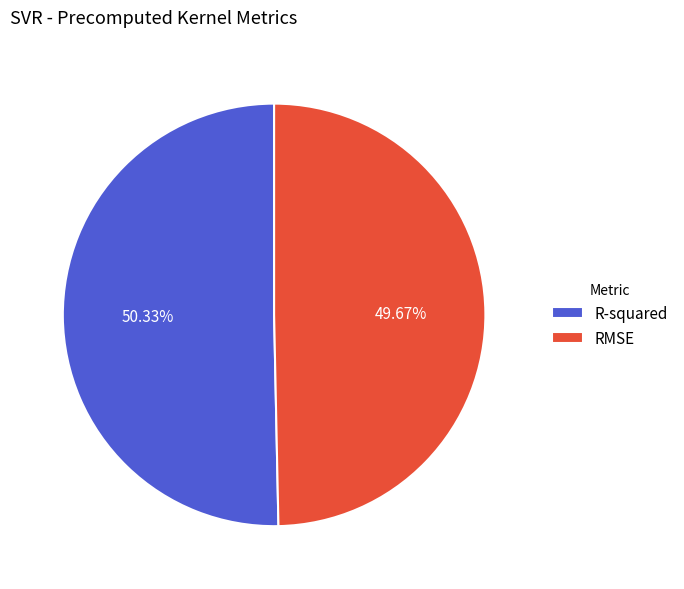

Is it true that R-squared is 50% of the pie?

True